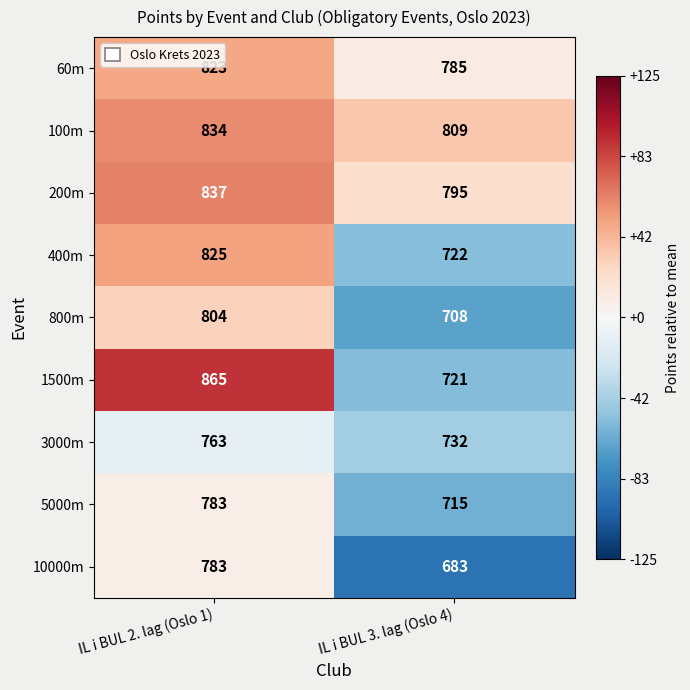

At which label does 60m reach its minimum?

IL i BUL 3. lag (Oslo 4)